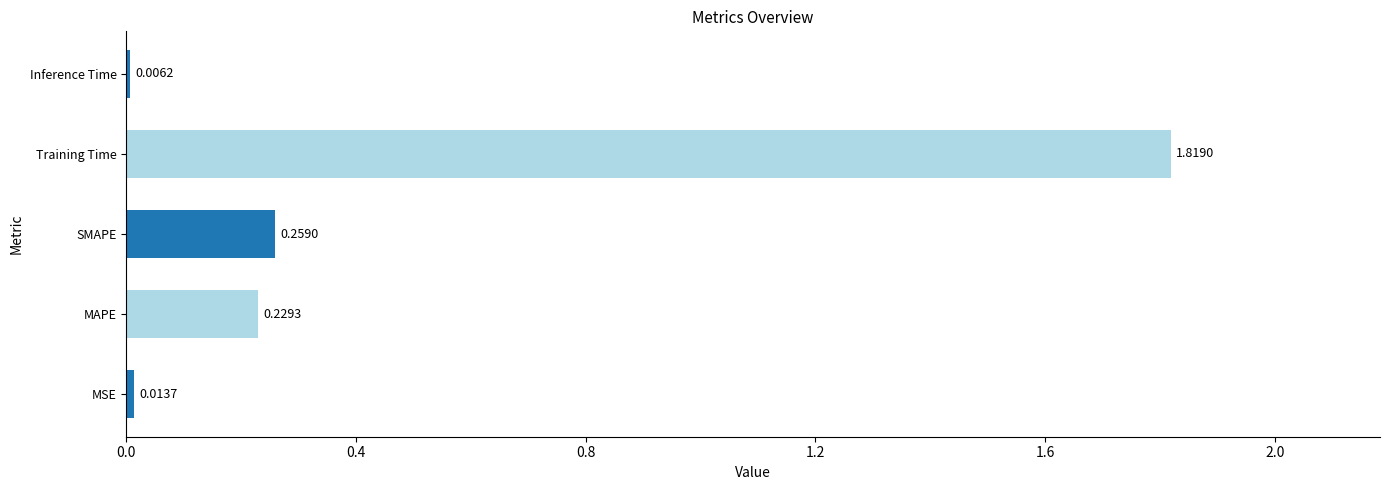

What is the sum of all values?

2.3